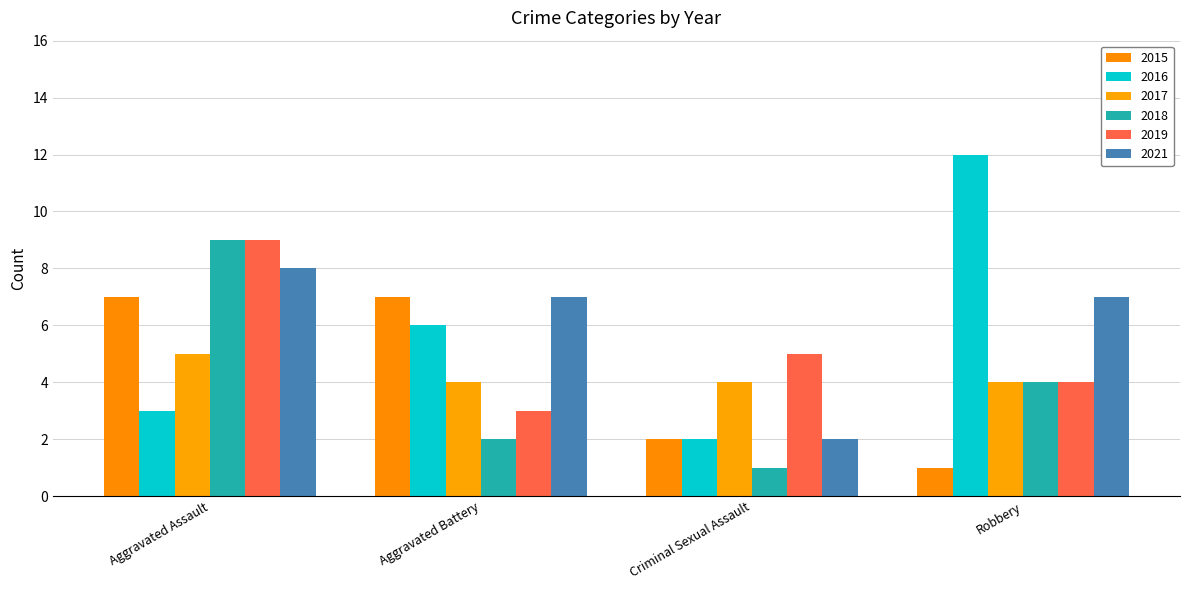

Count the number of data series in this chart.

6